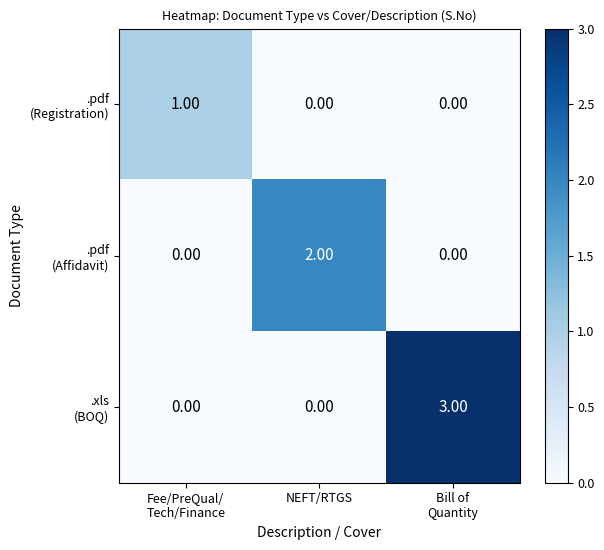

At how many categories does at least one series exceed 0?

3